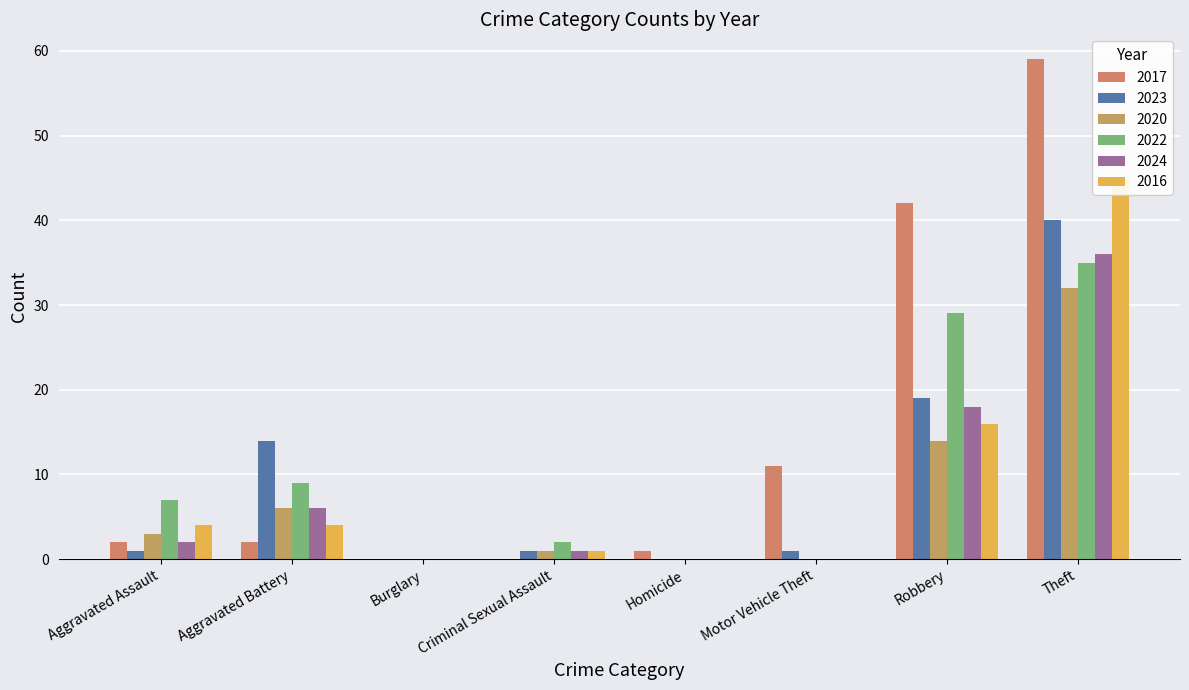

How many distinct data groups are displayed?

6